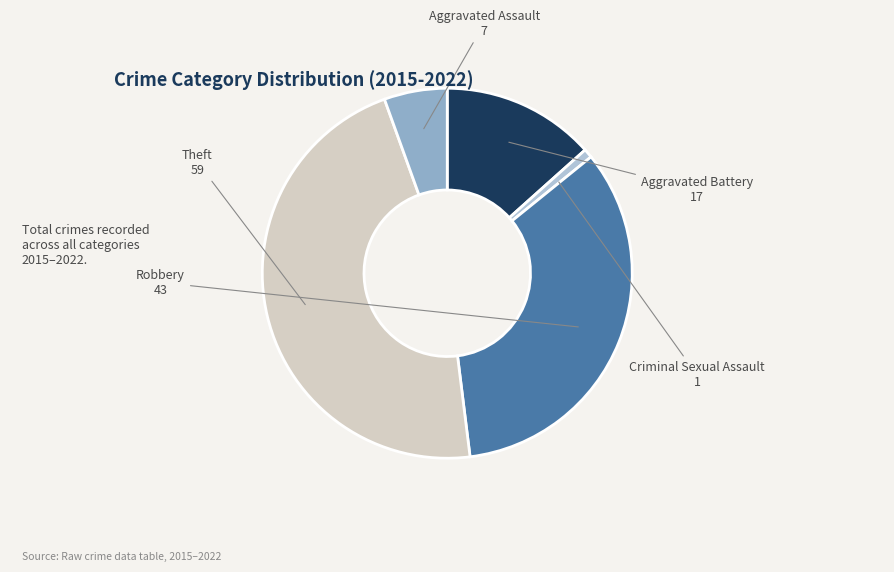

Do Robbery and Theft together represent more than half of the pie?

Yes